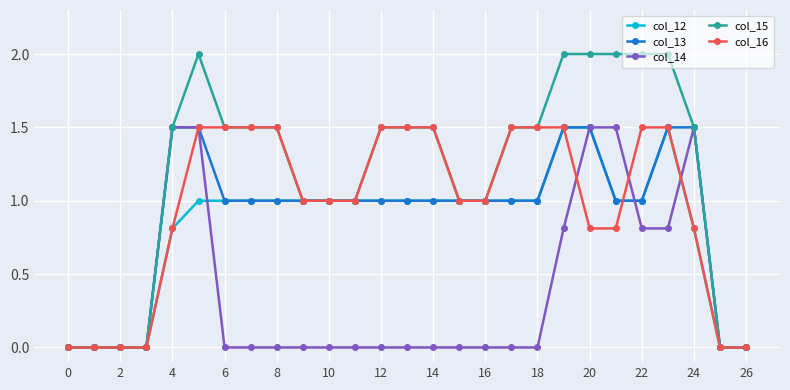

How many series are shown in this chart?

5